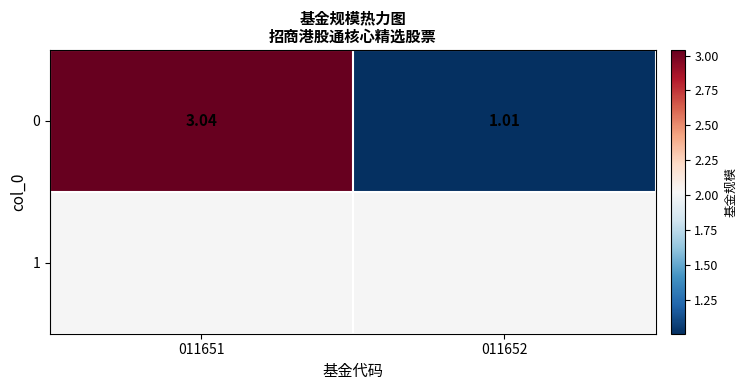

What is the approximate value at 011651?

3.0